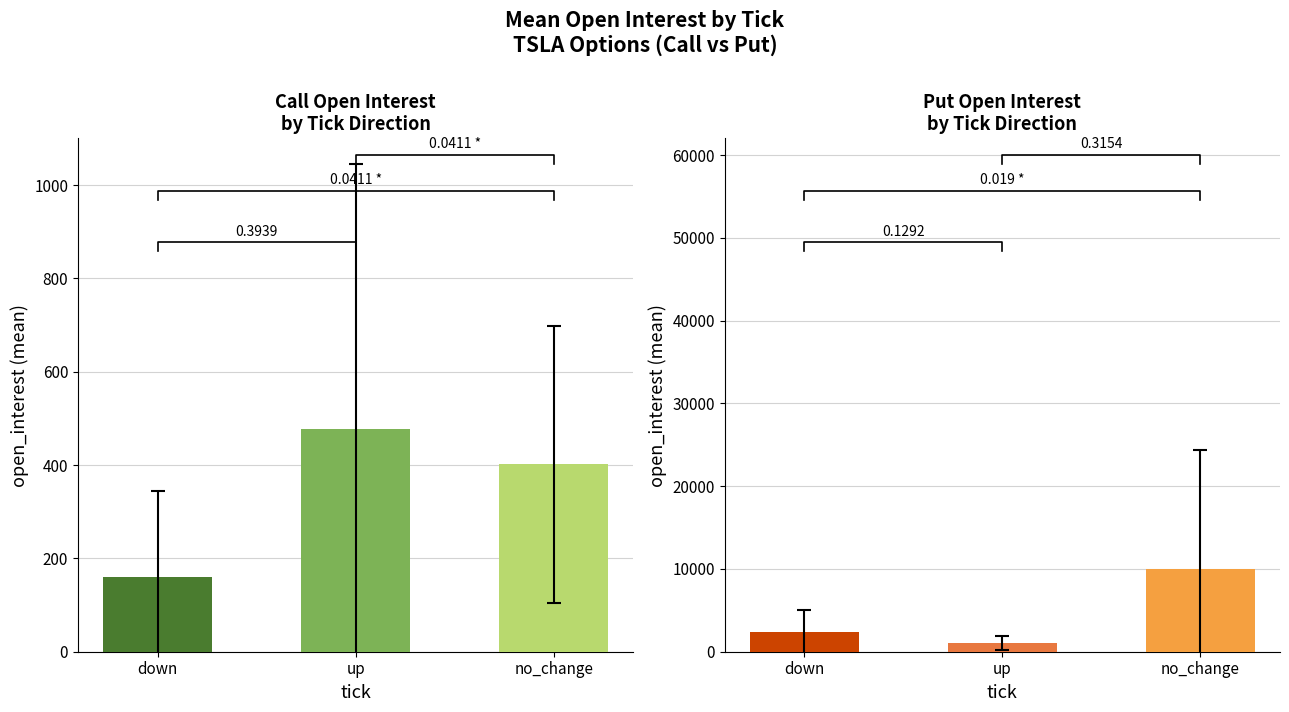

What is the label of the 1st bar from the left?

down